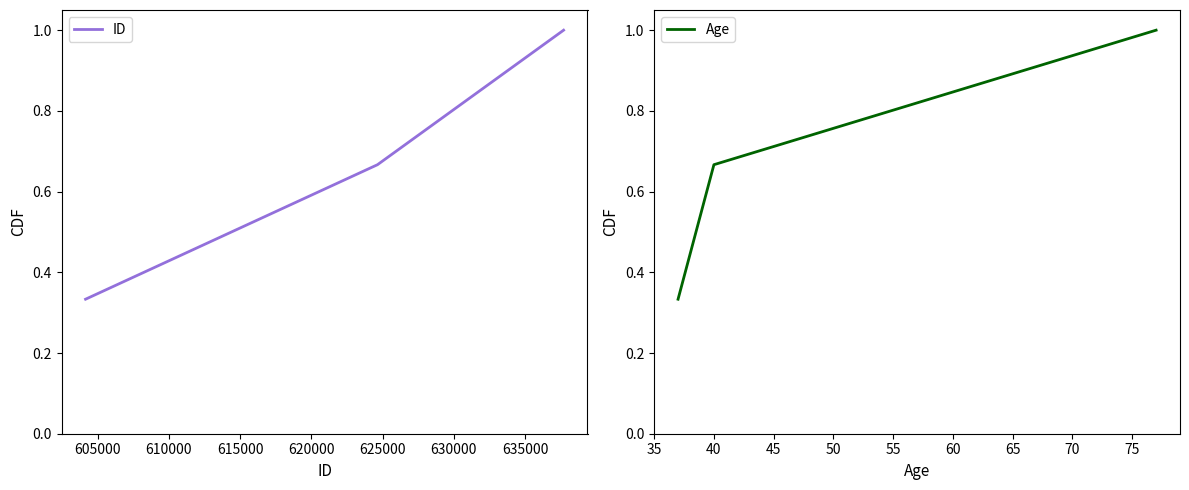

True or false: Age has a value of 0.6 at 600000.

False